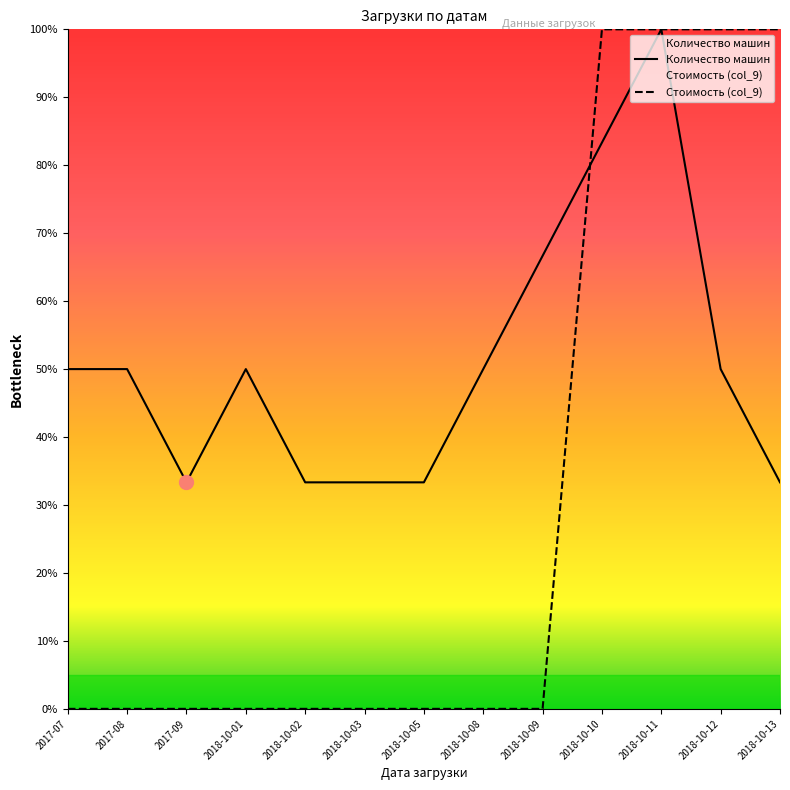

Rank the series by their maximum value, from highest to lowest.

Количество машин, Стоимость (col_9)